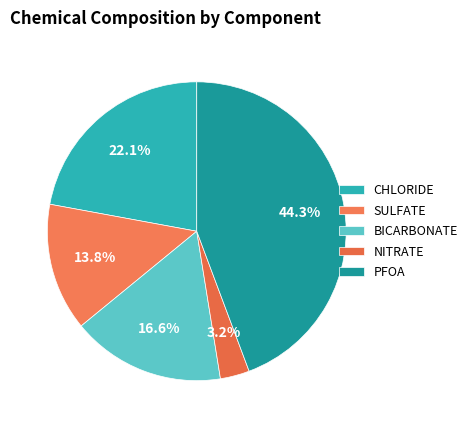

Is it true that PFOA is 44% of the pie?

True